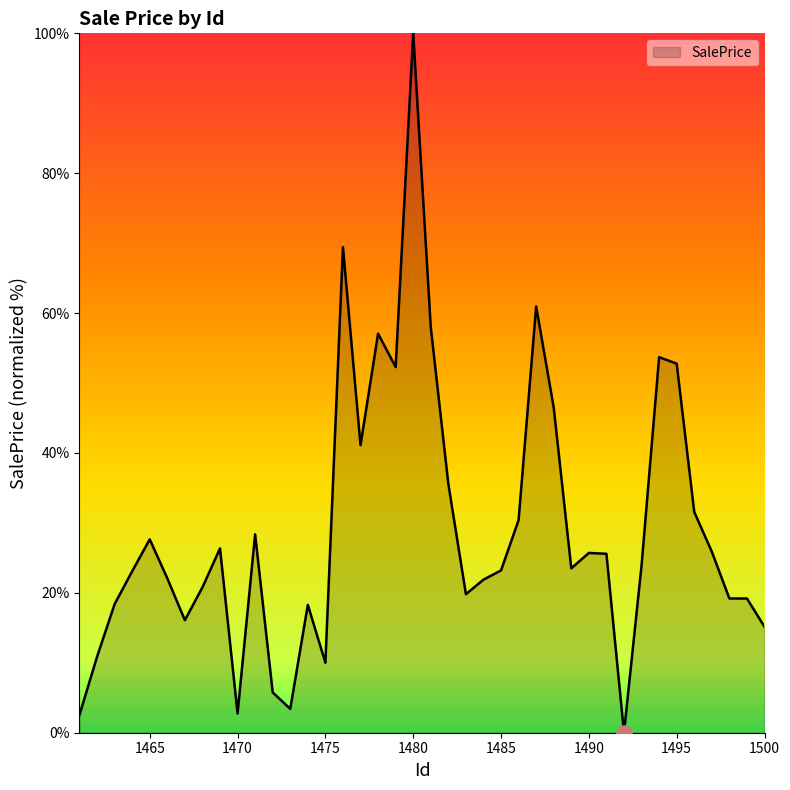

What is the greatest value displayed?

100.0